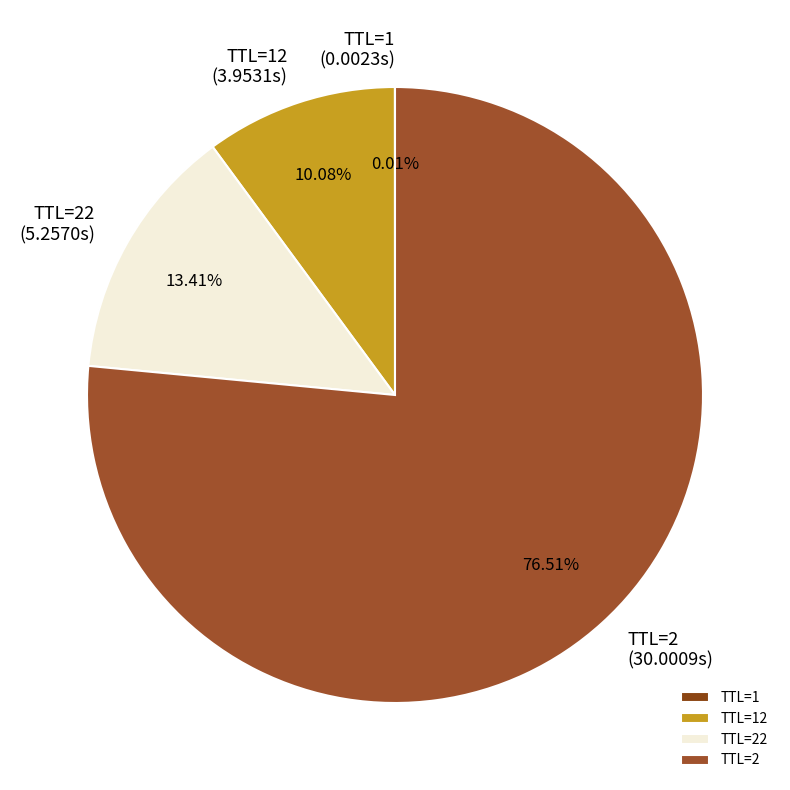

Approximately how many times larger is the value at TTL=2 compared to TTL=22?

5.7